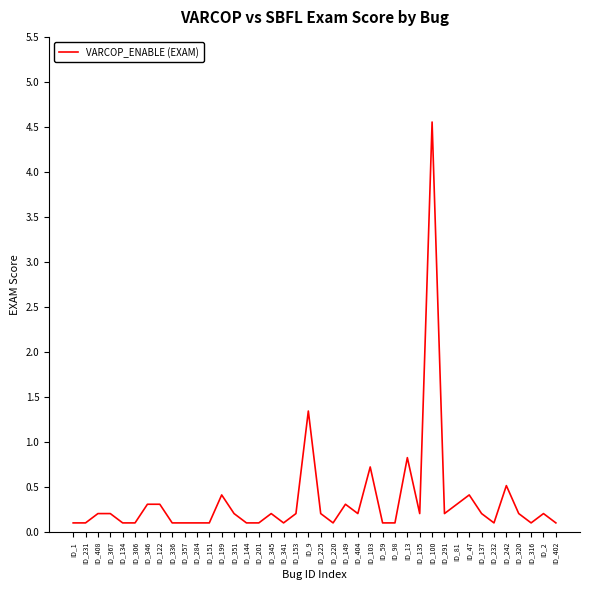

How many lines are shown in the chart?

1